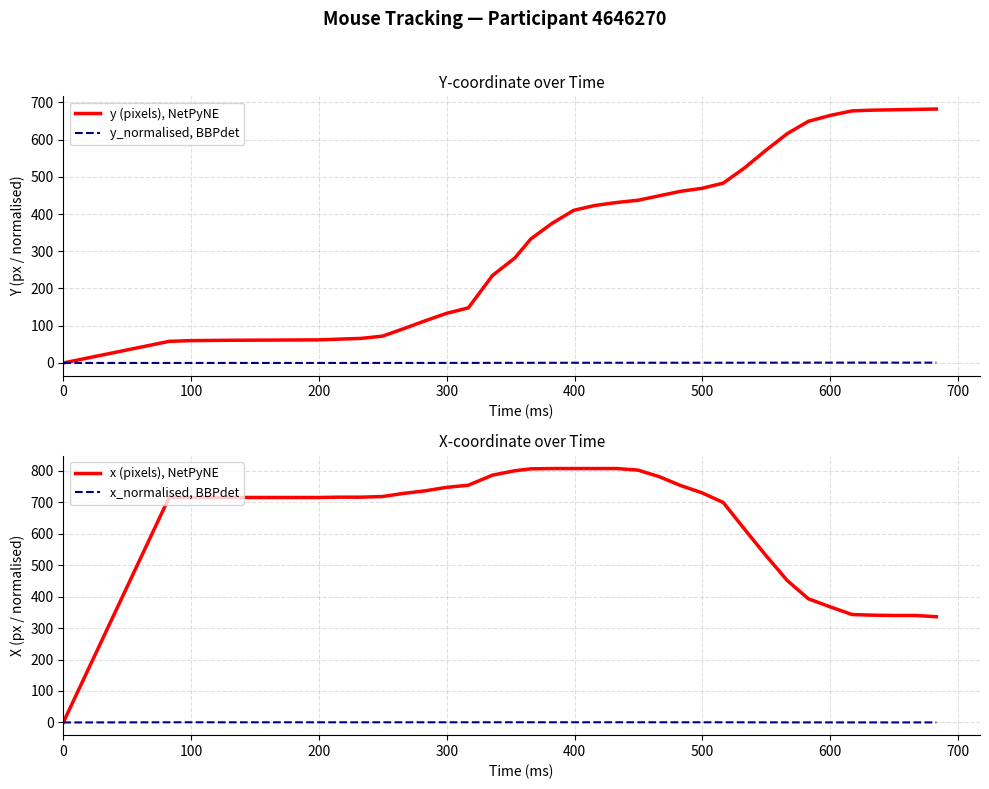

Reading left to right, transcribe all the data shown in this chart.

y (pixels), NetPyNE: 0.0	58.0	60.0	61.0	62.0	64.0	66.0	72.0	92.0	113.0	133.0	148.0	235.0	282.0	333.0	375.0	410.0	423.0	431.0	437.0	449.0	461.0	469.0	483.0	524.0	571.0	616.0	649.0	665.0	677.0	679.0	680.0	681.0	682.0
y_normalised, BBPdet: 0.0	0.1	0.1	0.1	0.1	0.1	0.1	0.1	0.1	0.1	0.2	0.2	0.3	0.4	0.4	0.5	0.5	0.6	0.6	0.6	0.6	0.6	0.6	0.6	0.7	0.7	0.8	0.8	0.9	0.9	0.9	0.9	0.9	0.9
x (pixels), NetPyNE: 0.0	715.0	715.0	715.0	715.0	716.0	716.0	718.0	728.0	736.0	747.0	754.0	786.0	800.0	806.0	807.0	807.0	807.0	807.0	802.0	781.0	753.0	730.0	699.0	614.0	531.0	451.0	393.0	367.0	343.0	341.0	340.0	340.0	336.0
x_normalised, BBPdet: 0.0	0.5	0.5	0.5	0.5	0.5	0.5	0.5	0.5	0.6	0.6	0.6	0.6	0.6	0.6	0.6	0.6	0.6	0.6	0.6	0.6	0.6	0.5	0.5	0.4	0.4	0.3	0.2	0.2	0.2	0.2	0.2	0.2	0.2